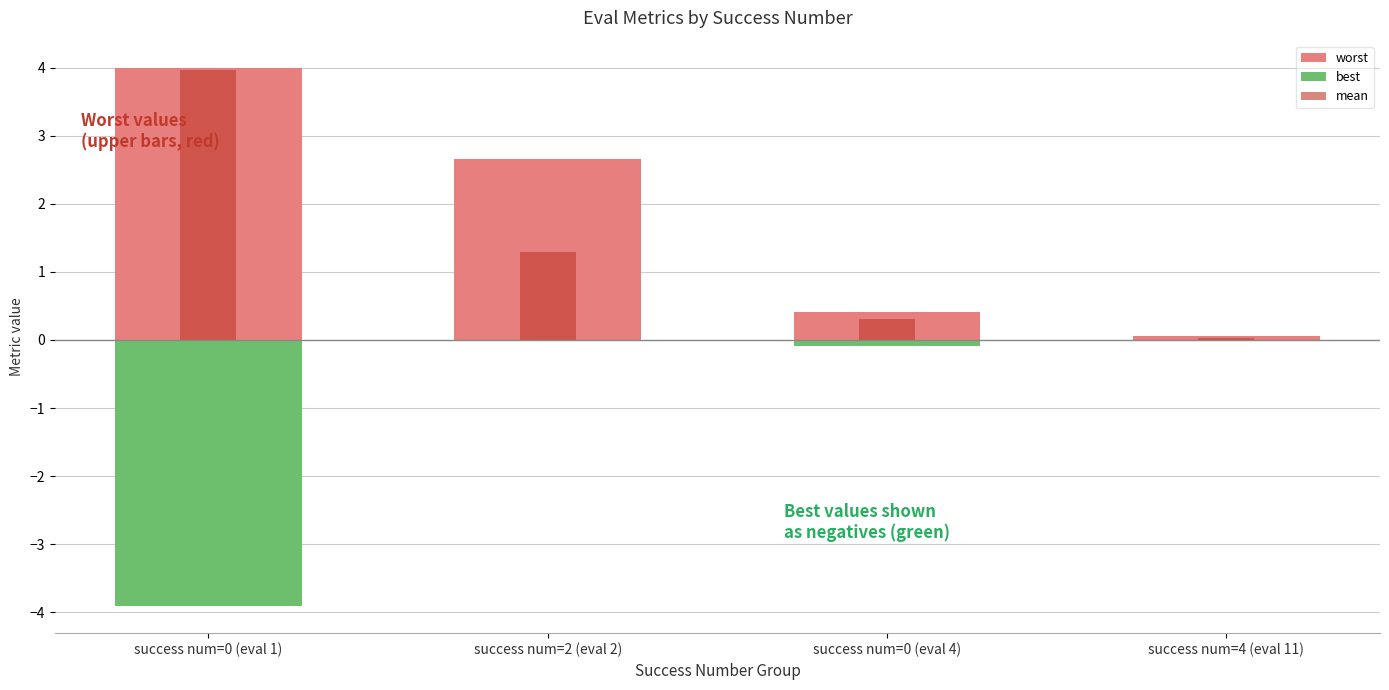

How many bars are there in each group?

3